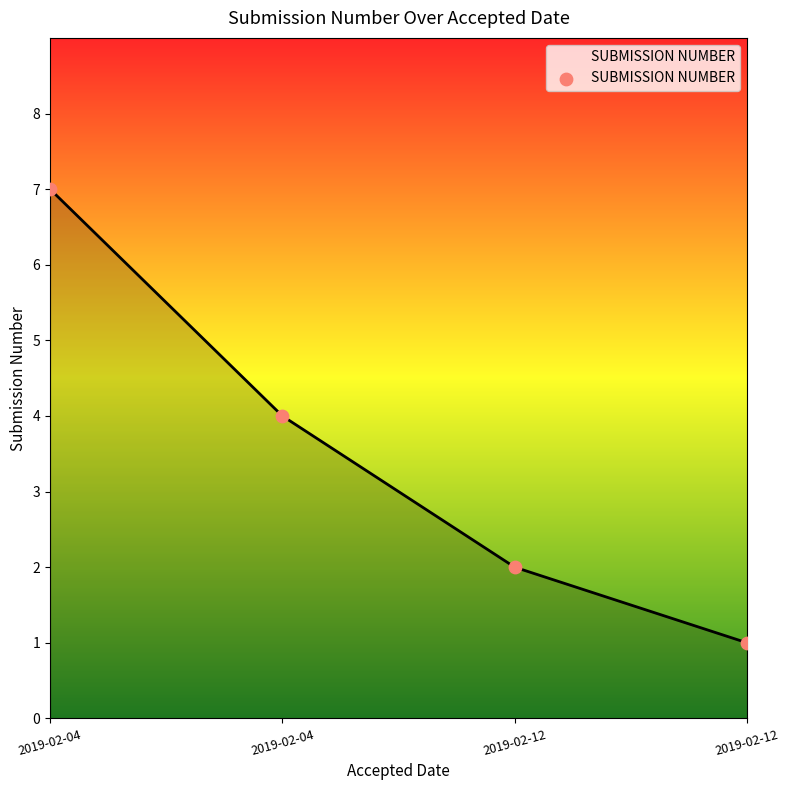

How many series are shown in this chart?

1